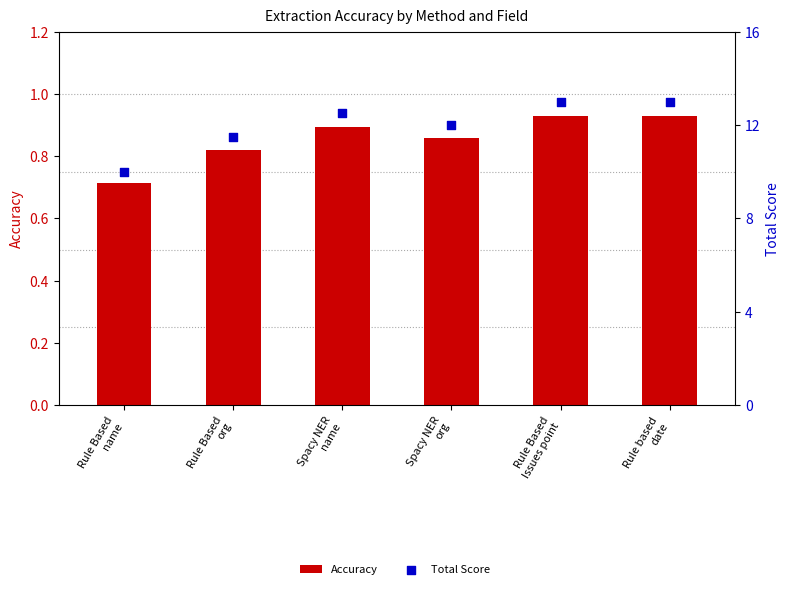

Which series has the widest spread of Y values?

Total Score